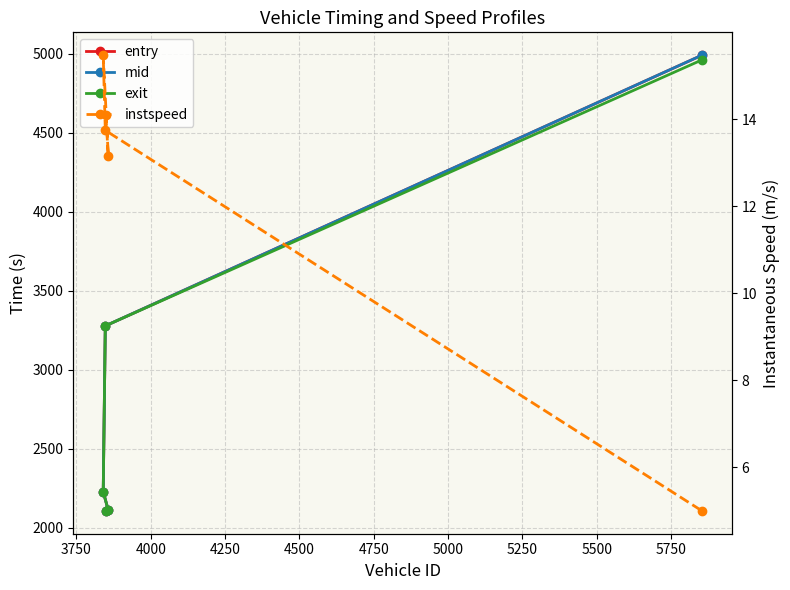

Which has a higher value, 3750 or 4500?

4500